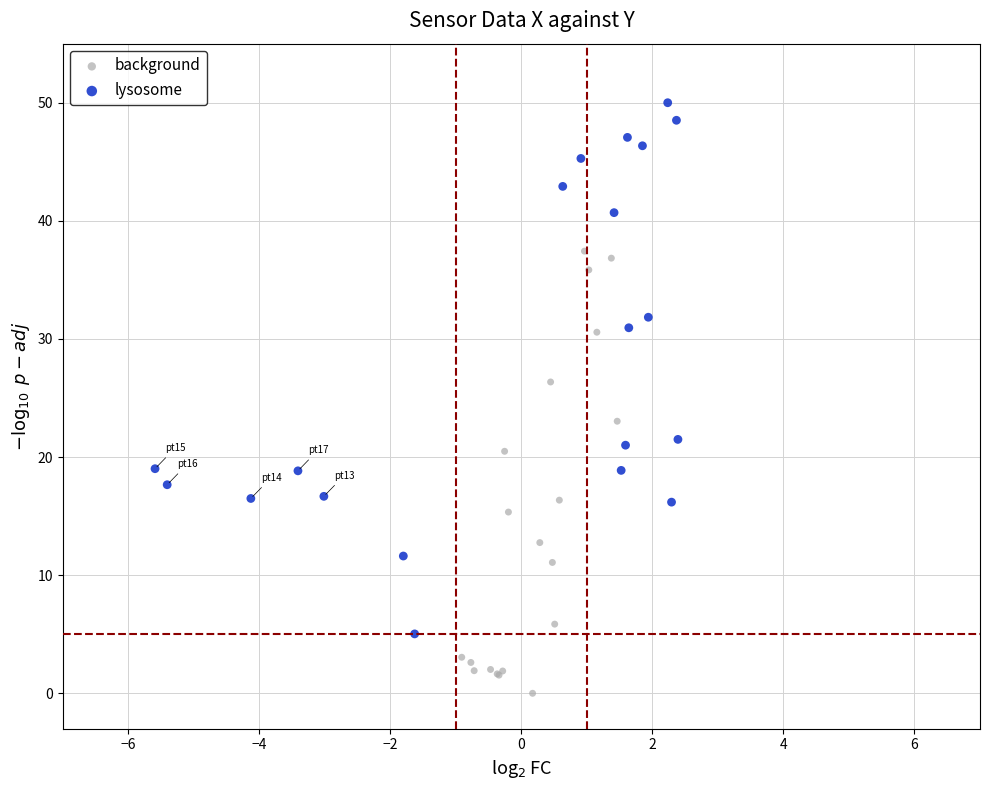

Which series contains the lowest Y value?

background